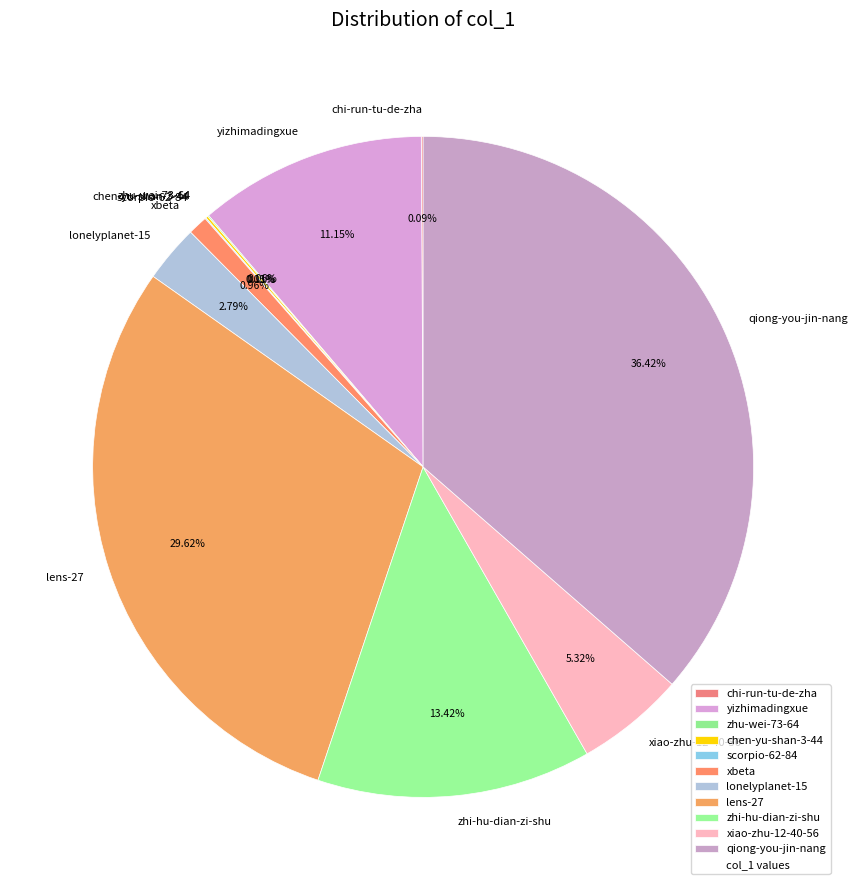

Which slice is the largest?

qiong-you-jin-nang